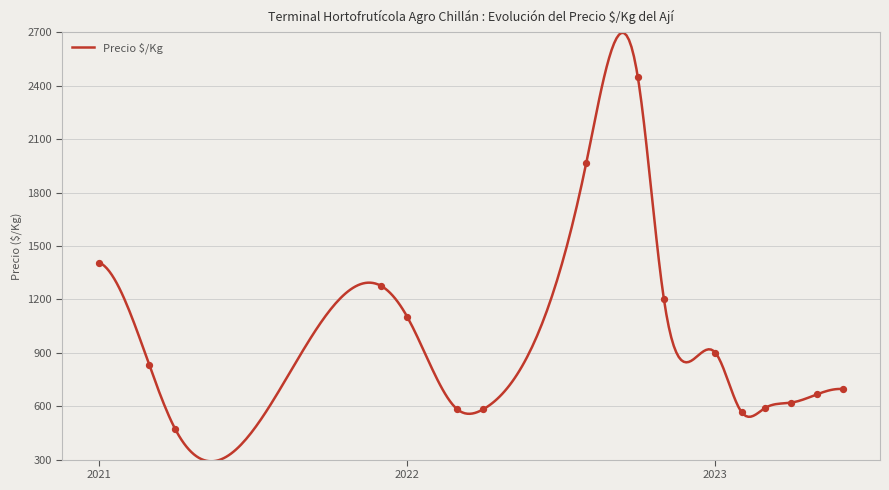

What is the minimum value for Precio $/Kg?

290.3